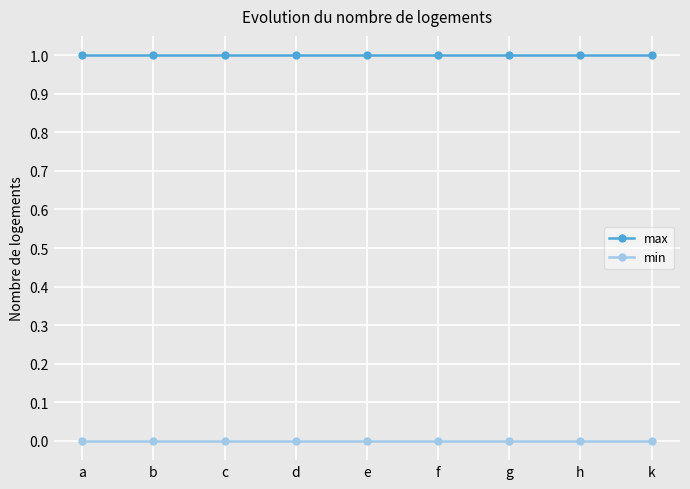

The min series shows 0 at a. True or false?

True